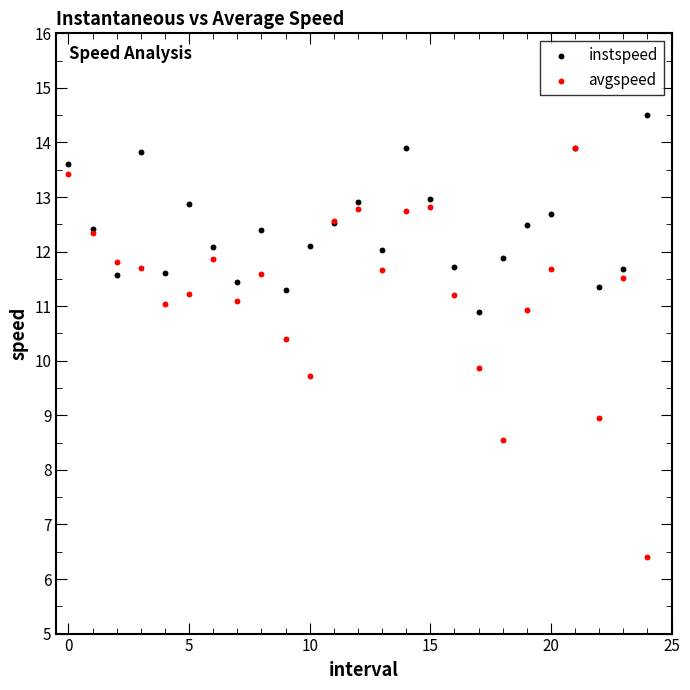

In the avgspeed series, what Y value is closest to 10?

9.9